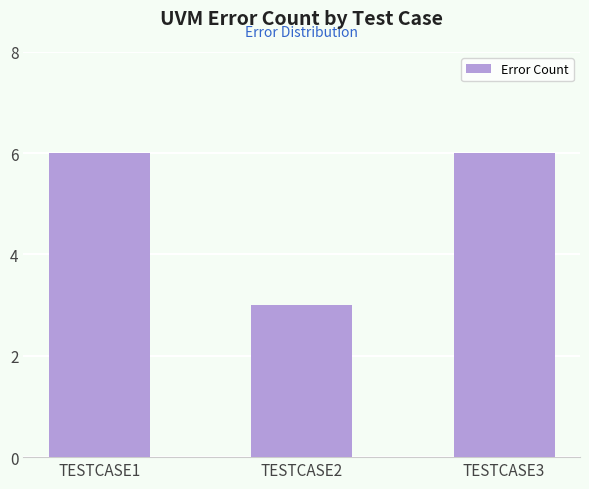

Approximately how many times larger is the value at TESTCASE2 compared to TESTCASE3?

0.5